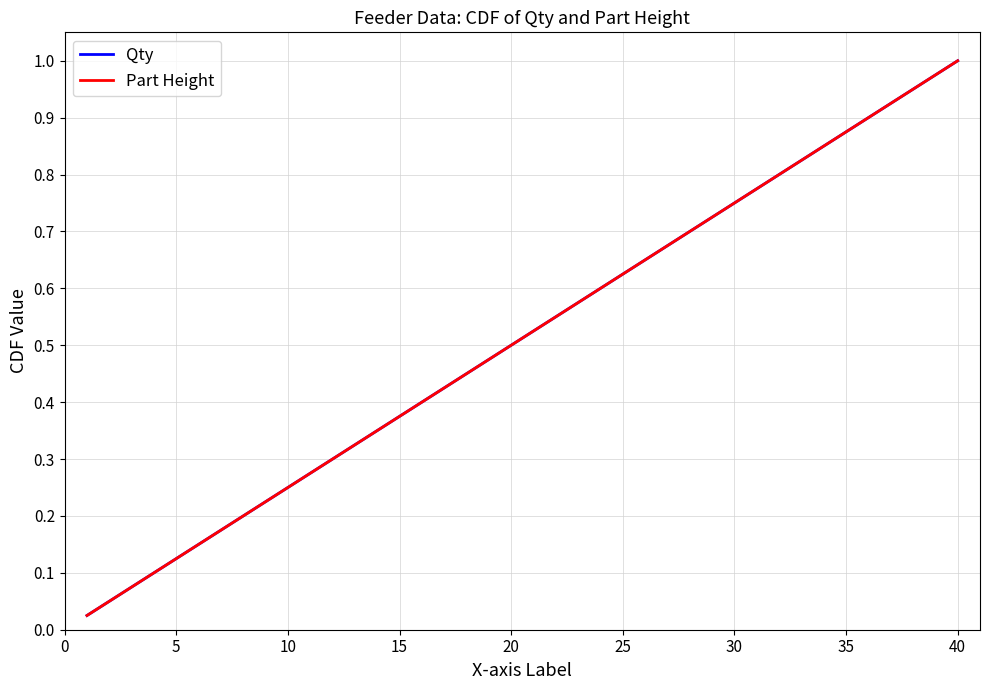

Is this an area chart (filled region under the line)?

No